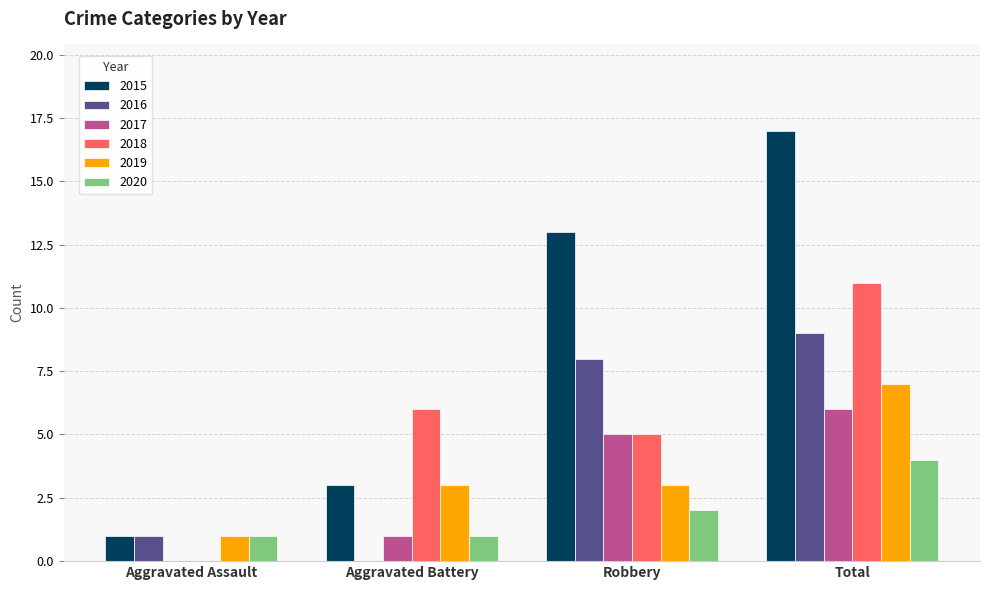

The 2015 series shows 18 at Robbery. True or false?

False